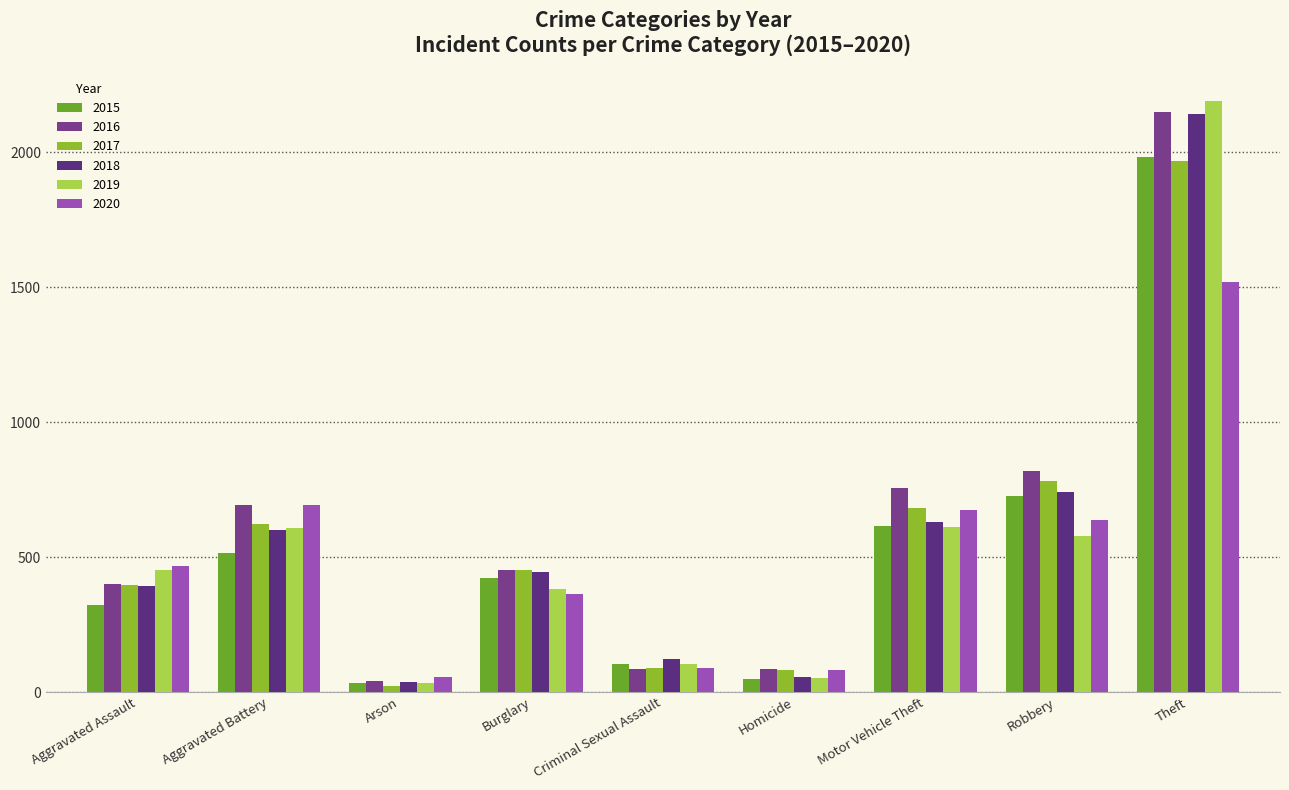

Which label corresponds to the largest value in the chart?

Theft